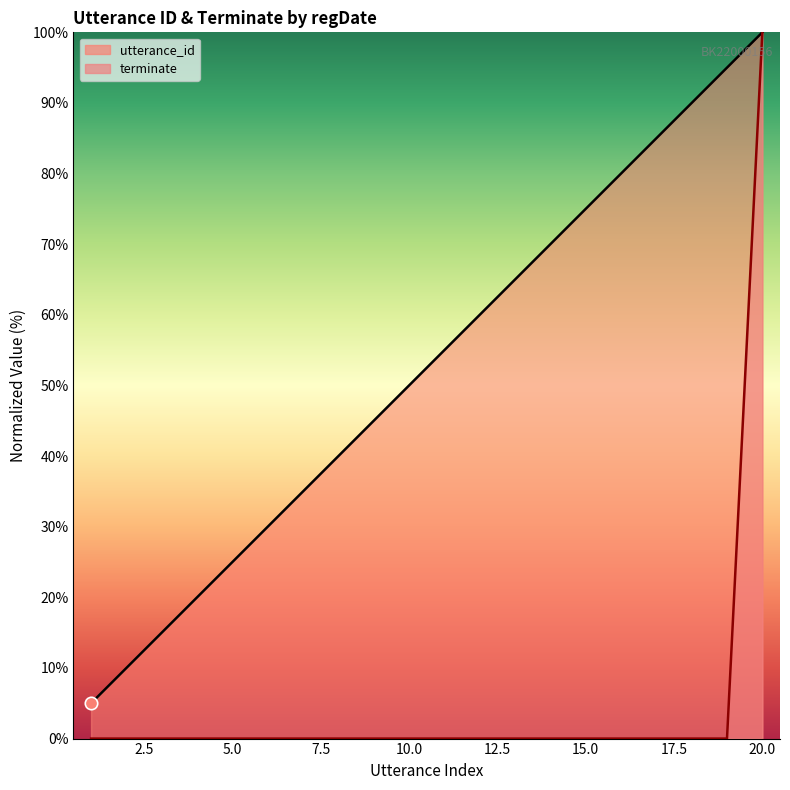

At how many categories does at least one series exceed 93?

2